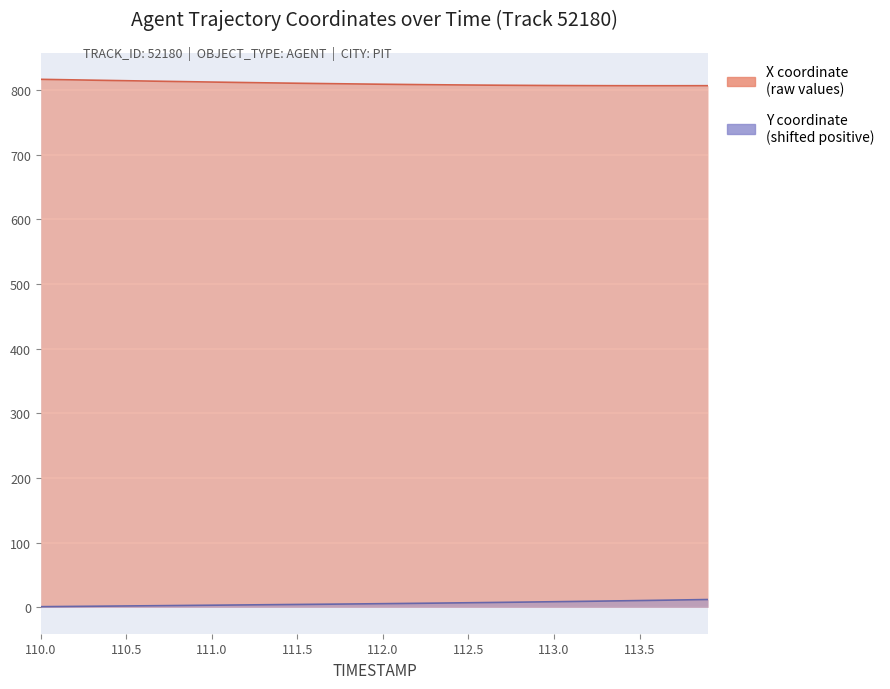

The Y series shows 0.6 at 110.5. True or false?

False